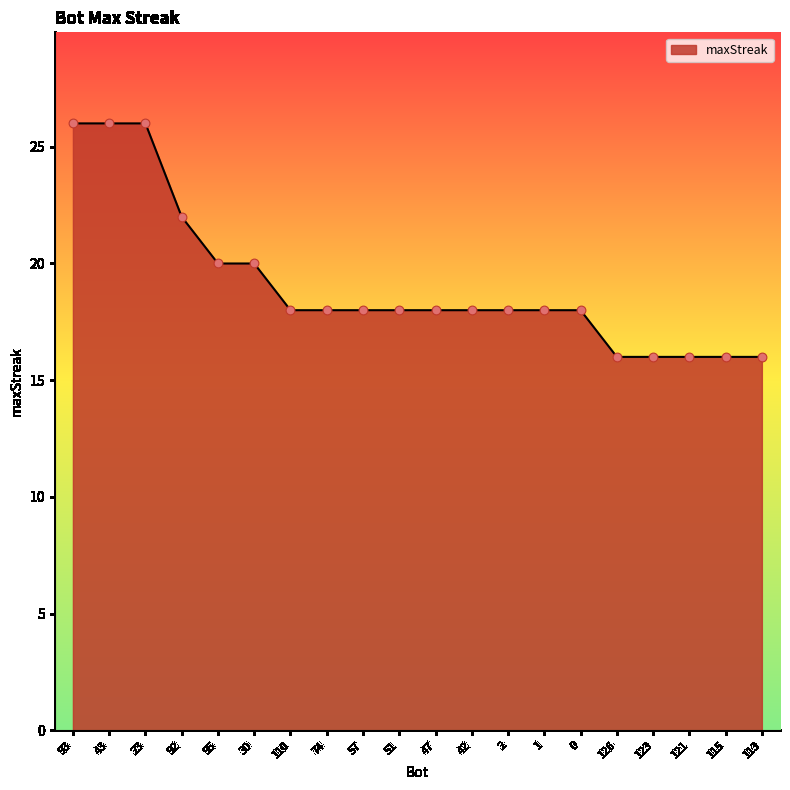

What is the change in value from 43 to 2?

-8